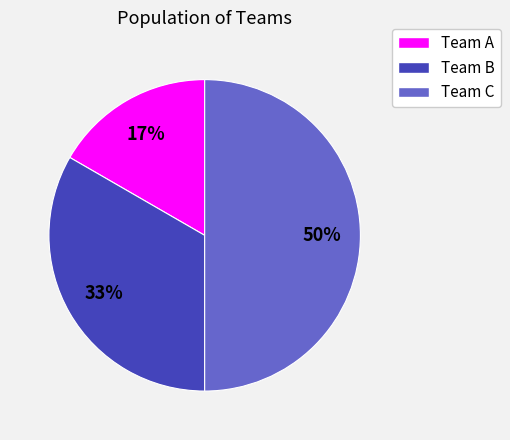

To the nearest percent, what is the difference between the largest and smallest slice percentages?

33%